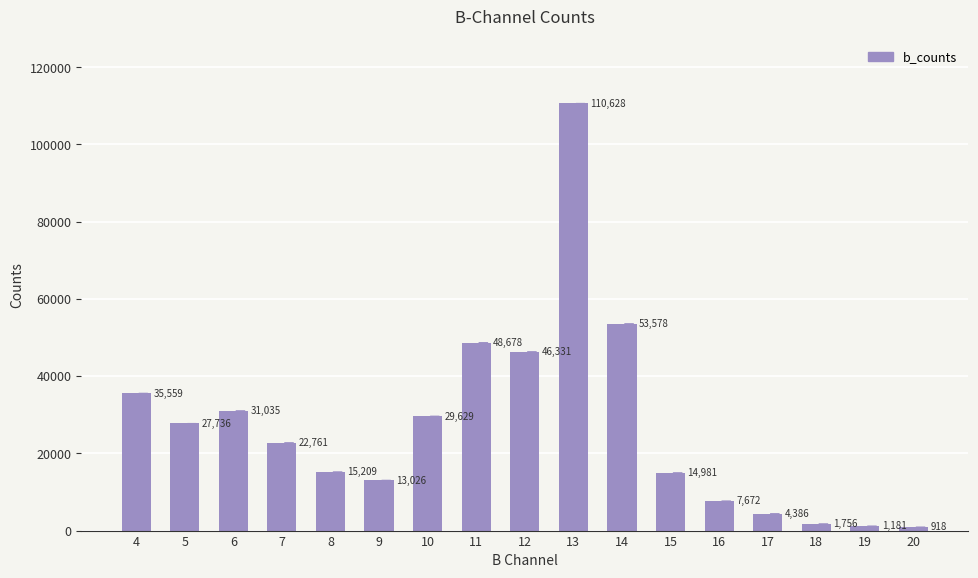

Rank the categories by value from highest to lowest.

13, 14, 11, 12, 4, 6, 10, 5, 7, 8, 15, 9, 16, 17, 18, 19, 20